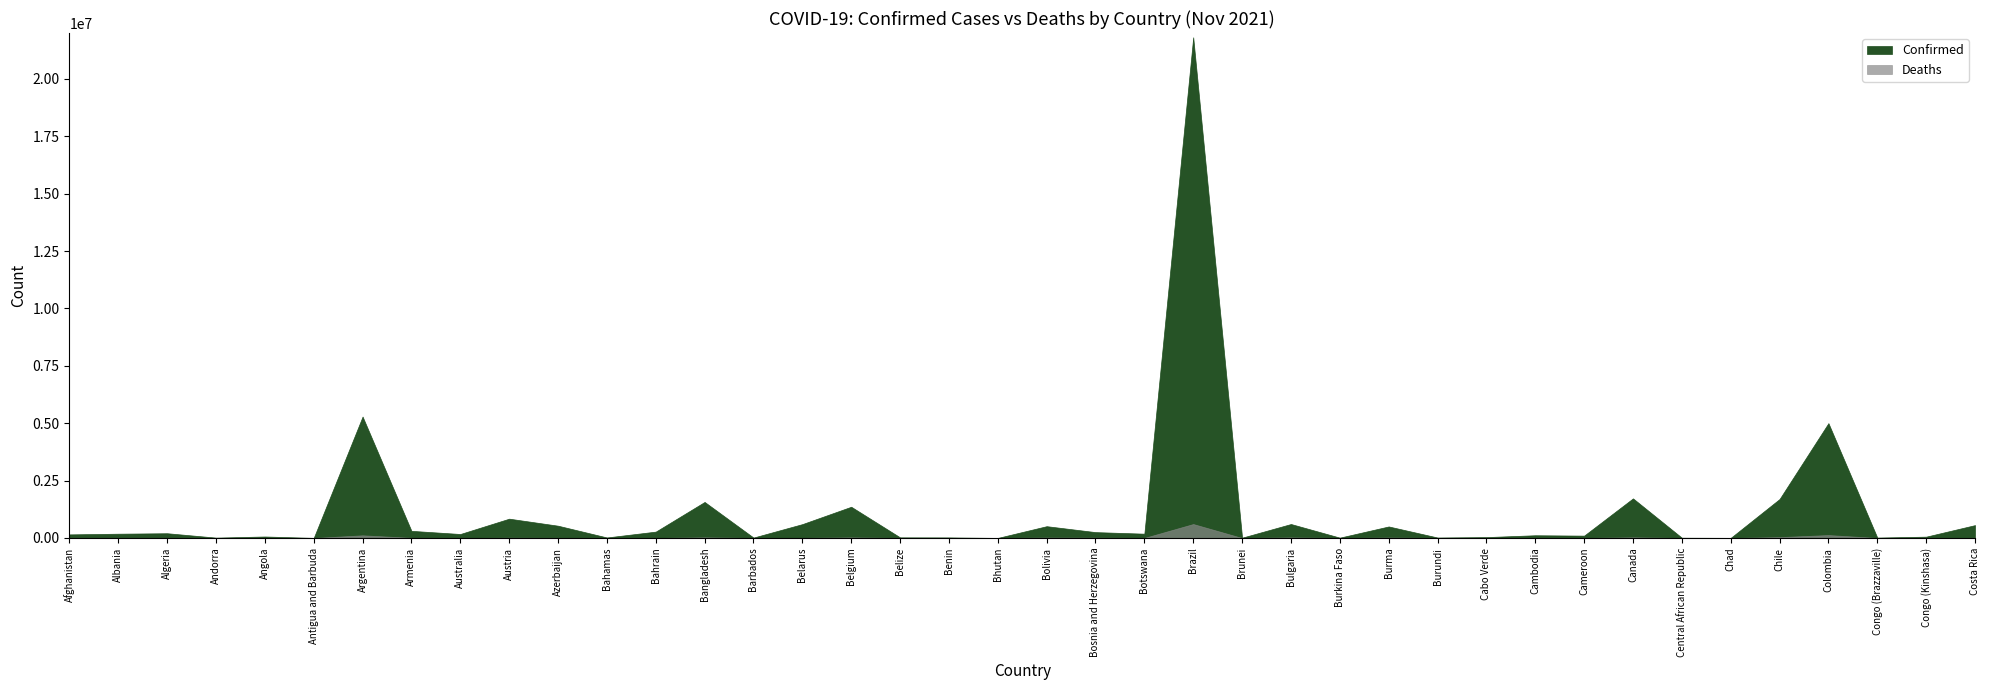

Reading right to left, transcribe all the data shown in this chart.

Confirmed: Costa Rica=560563	Congo (Kinshasa)=57565	Congo (Brazzaville)=17670	Colombia=5003977	Chile=1698127	Chad=5105	Central African Republic=11579	Canada=1725732	Cameroon=102499	Cambodia=118702	Cabo Verde=38218	Burundi=20078	Burma=502024	Burkina Faso=14793	Bulgaria=608499	Brunei=13321	Brazil=21814693	Botswana=187281	Bosnia and Herzegovina=255054	Bolivia=513810	Bhutan=2621	Benin=24749	Belize=27149	Belgium=1360650	Belarus=604037	Barbados=18023	Bangladesh=1569982	Bahrain=276874	Bahamas=22407	Azerbaijan=534748	Austria=840902	Australia=173165	Armenia=310629	Argentina=5289945	Antigua and Barbuda=4062	Angola=64458	Andorra=15516	Algeria=206566	Albania=186222	Afghanistan=156307
Deaths: Costa Rica=7078	Congo (Kinshasa)=1098	Congo (Brazzaville)=278	Colombia=127311	Chile=37782	Chad=175	Central African Republic=100	Canada=29067	Cameroon=1686	Cambodia=2800	Cabo Verde=349	Burundi=38	Burma=18728	Burkina Faso=214	Bulgaria=24309	Brunei=89	Brazil=607922	Botswana=2407	Bosnia and Herzegovina=11654	Bolivia=18928	Bhutan=3	Benin=161	Belize=495	Belgium=25994	Belarus=4662	Barbados=156	Bangladesh=27873	Bahrain=1393	Bahamas=643	Azerbaijan=7132	Austria=11380	Australia=1756	Armenia=6441	Argentina=115989	Antigua and Barbuda=102	Angola=1713	Andorra=130	Algeria=5924	Albania=2937	Afghanistan=7281